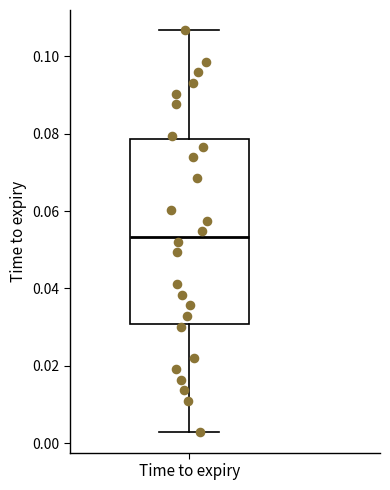

Read this box plot against the y-axis: the position of the median line, the range covered by the box, and the ends of both whiskers. The values are not printed on the chart, so give them approximately, as read against the axis.

median 0.054, box 0.030 to 0.078, whiskers 0.002 to 0.106